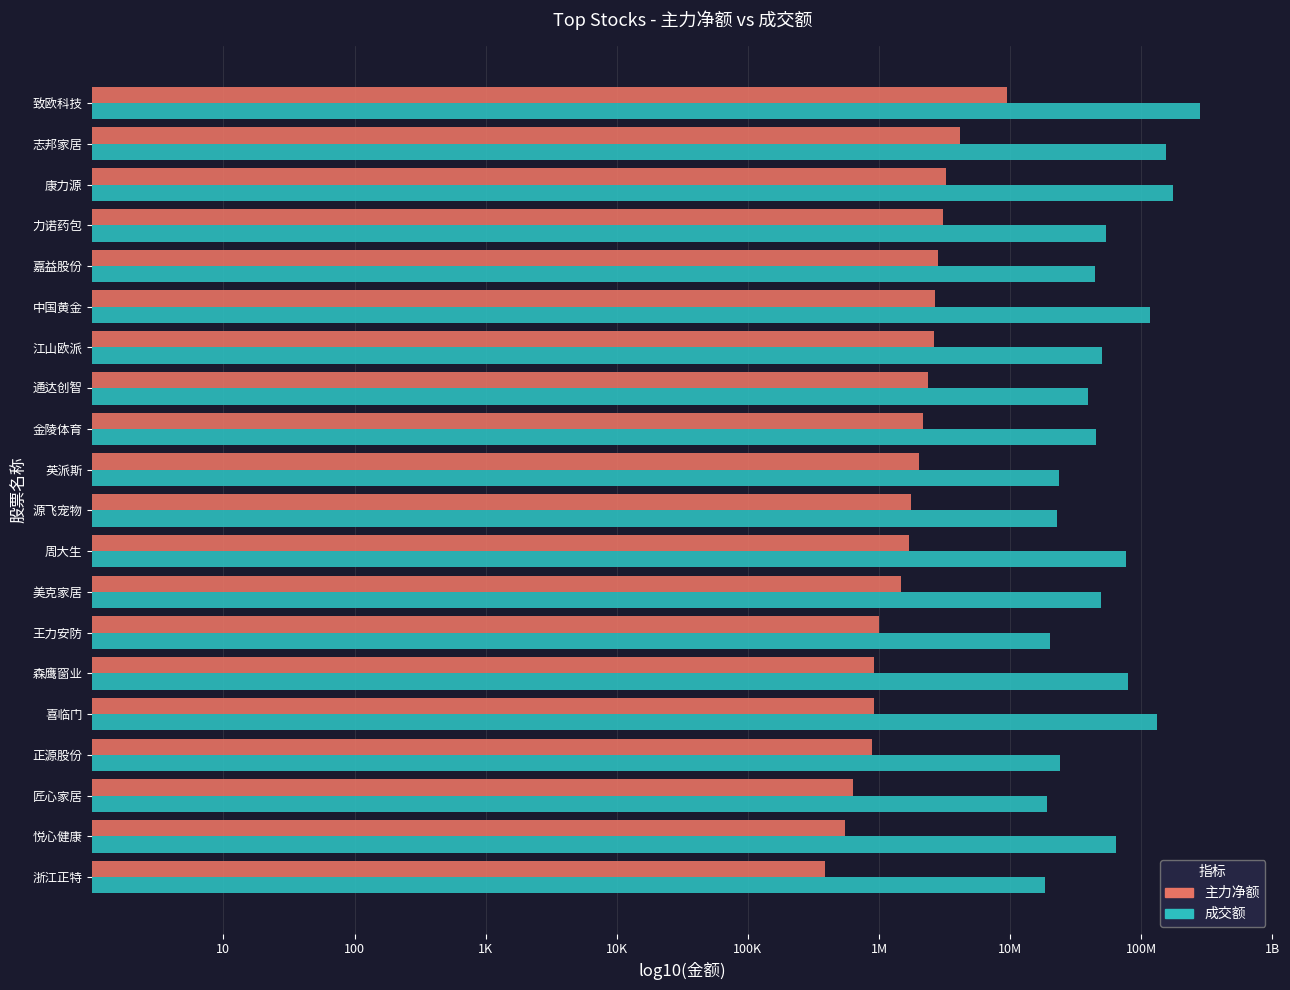

What is the difference between the second highest and minimum values in the 主力净额 series?

1.0